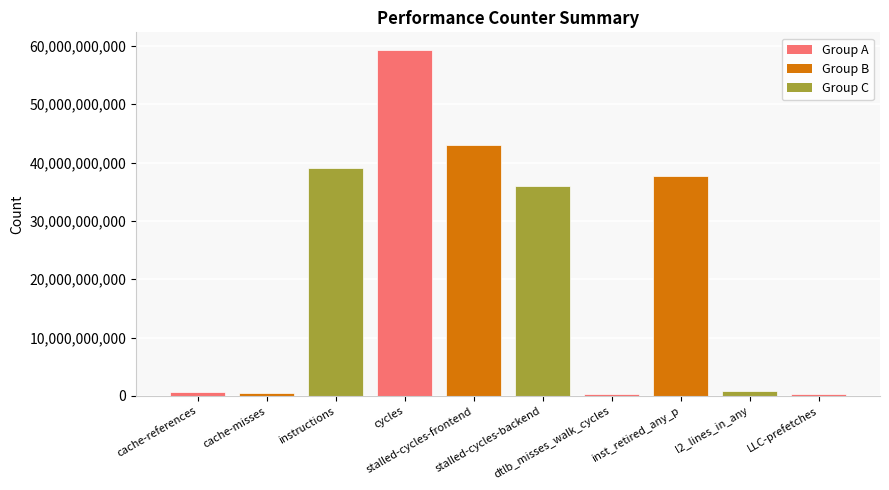

What is the minimum value shown in the chart?

286617304